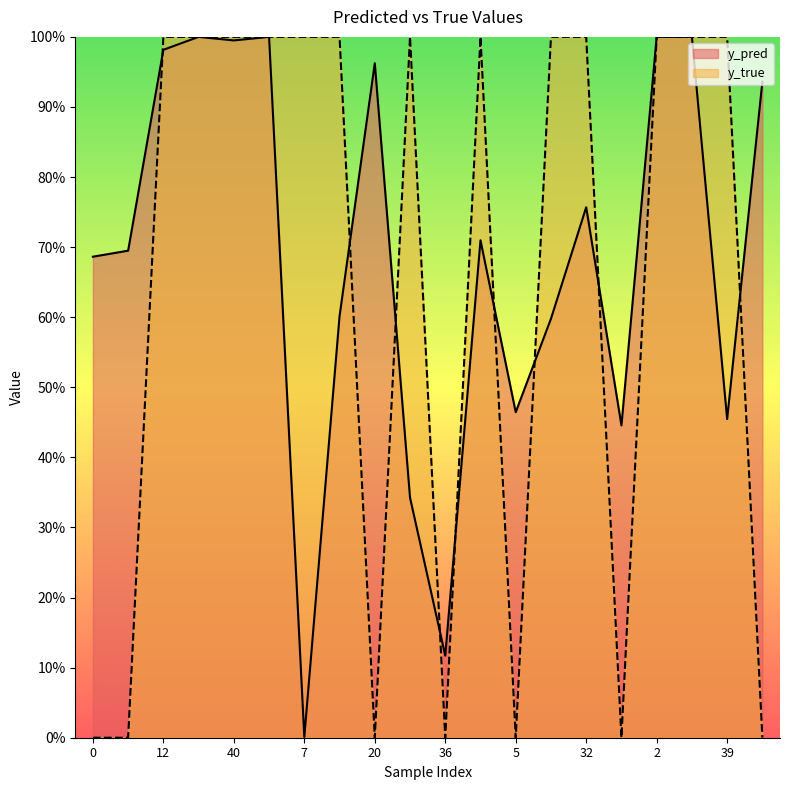

What is the sum of all y_pred values?

13.7